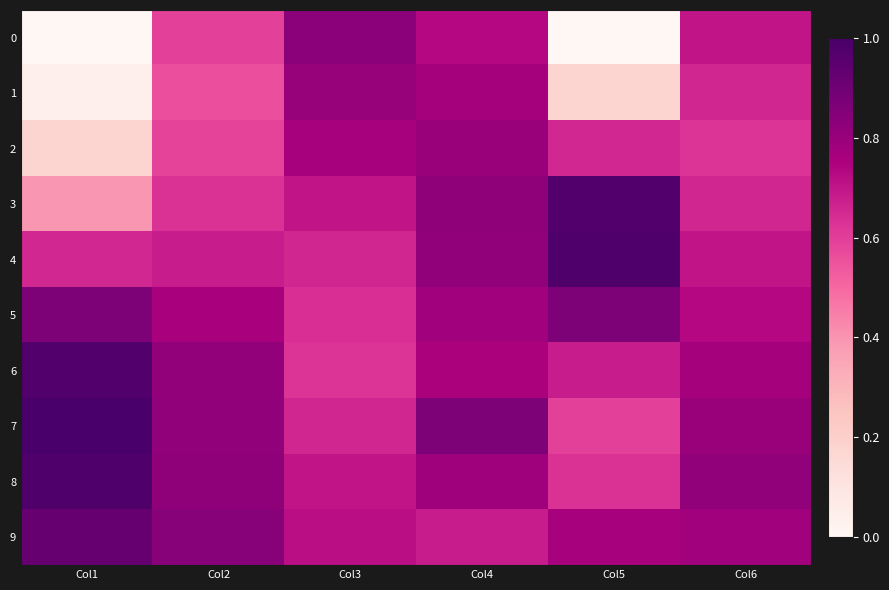

What is the difference between the highest and lowest values at Col5?

1.0